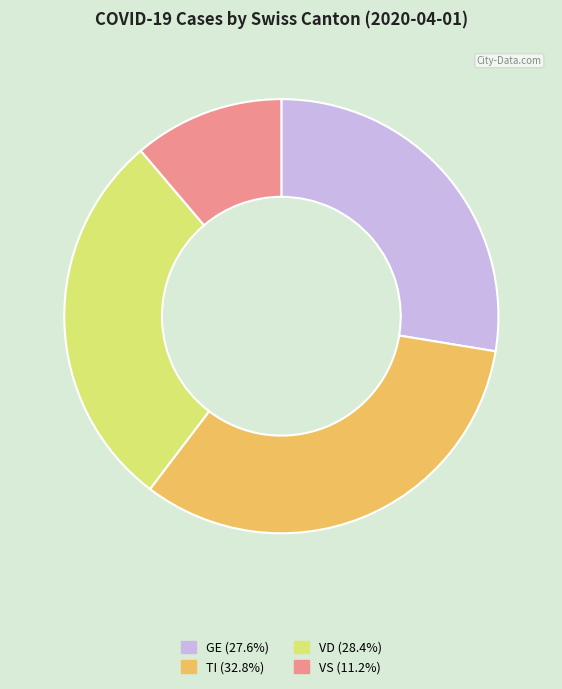

Combined, do VD (28.4%) and TI (32.8%) account for over 50%?

Yes